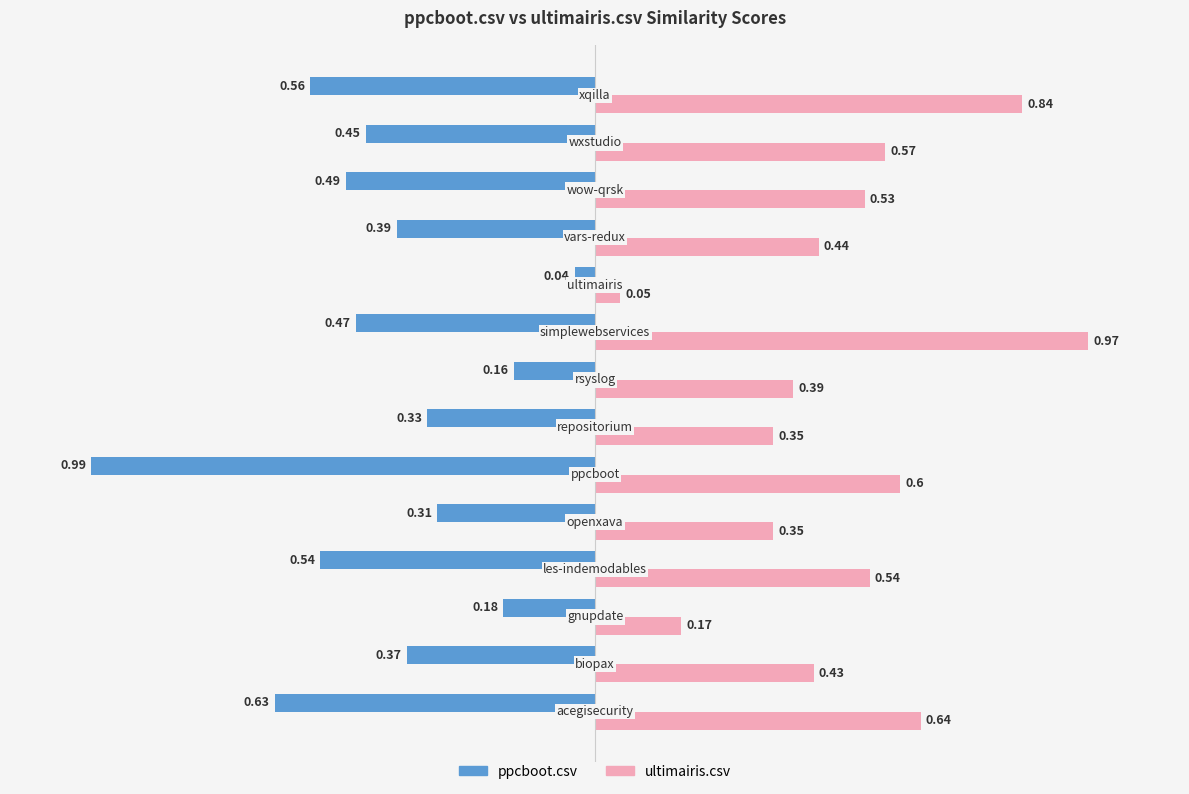

Which series has the largest range (max minus min)?

ppcboot.csv